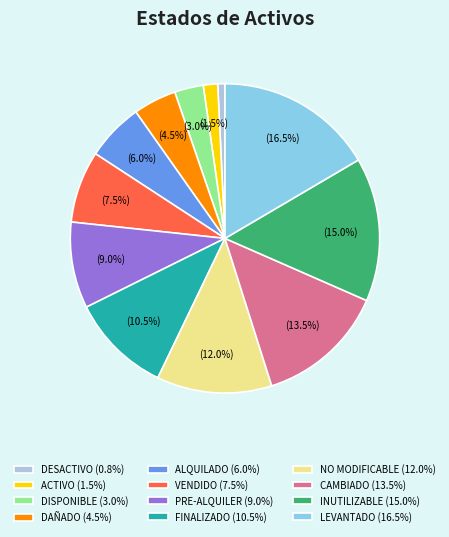

Count the number of slices in the pie.

12